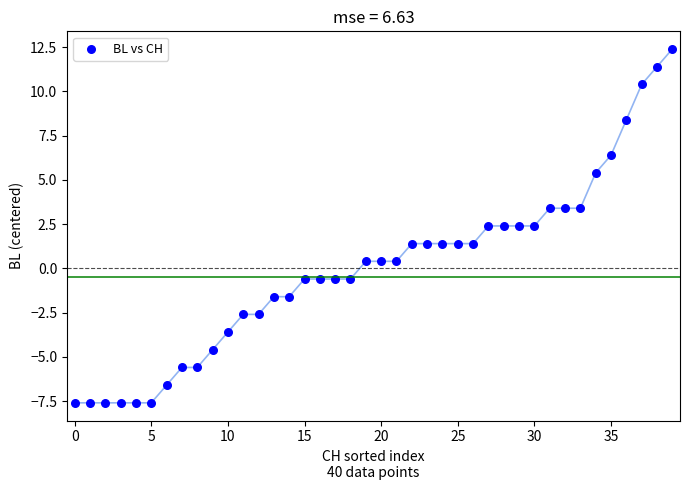

What is the range of Y values (max minus min)?

20.0